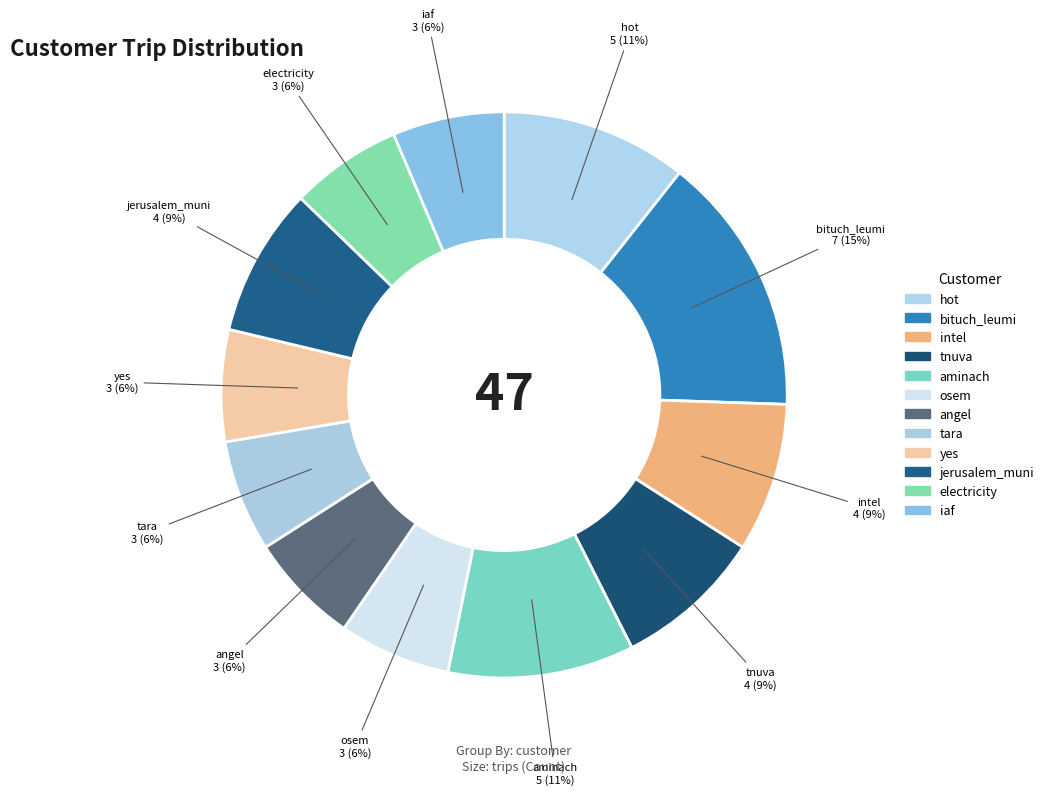

How many slices are in this pie chart?

12